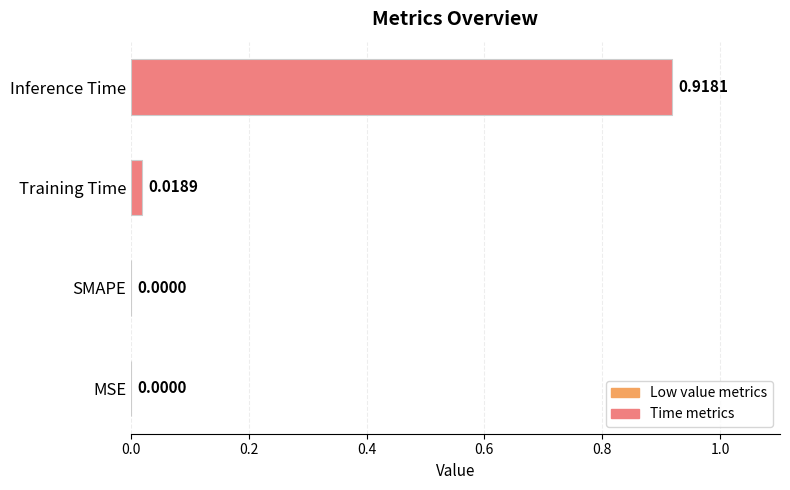

Which label corresponds to the largest value in the chart?

Inference Time